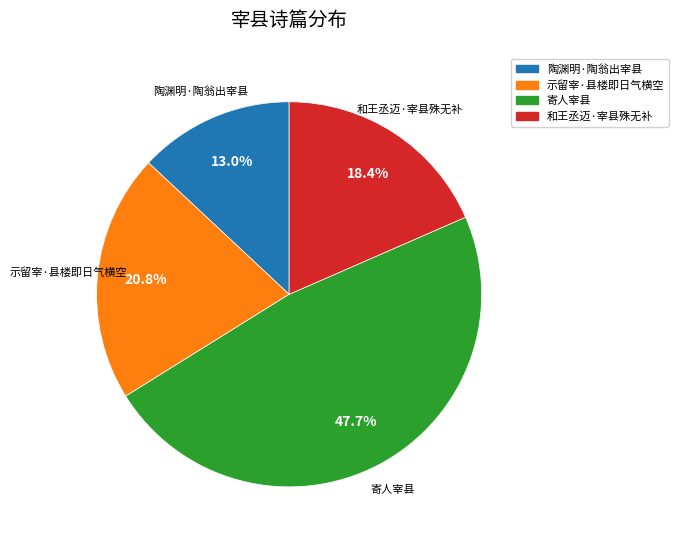

How many segments does this pie chart have?

4